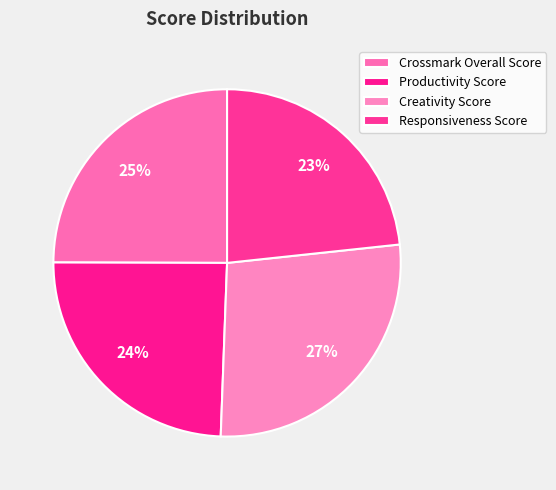

True or false: Crossmark Overall Score accounts for 25% of the total.

True